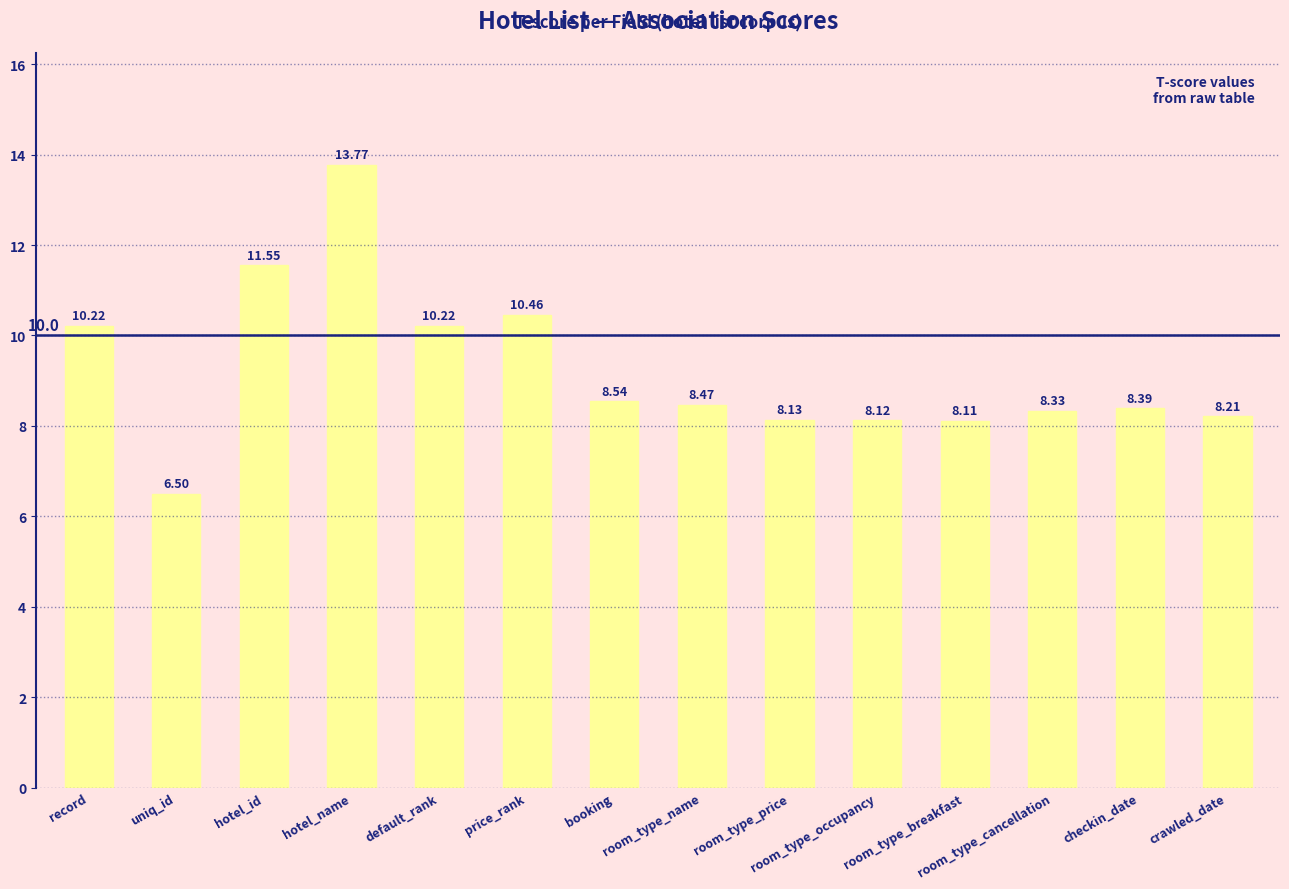

What is the difference between the values at record and uniq_id?

3.7